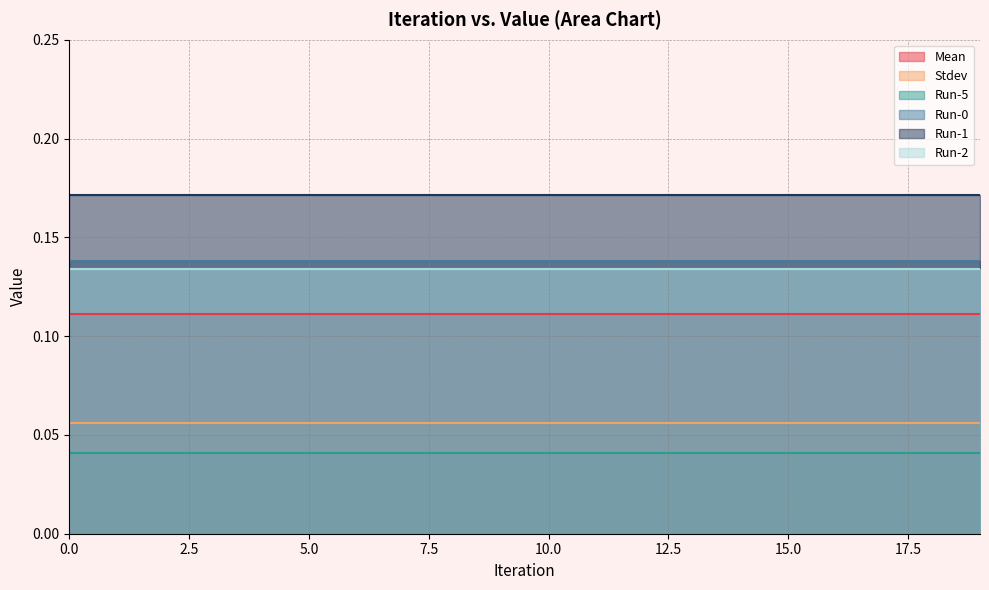

Does the chart display data point markers on the line(s)?

No